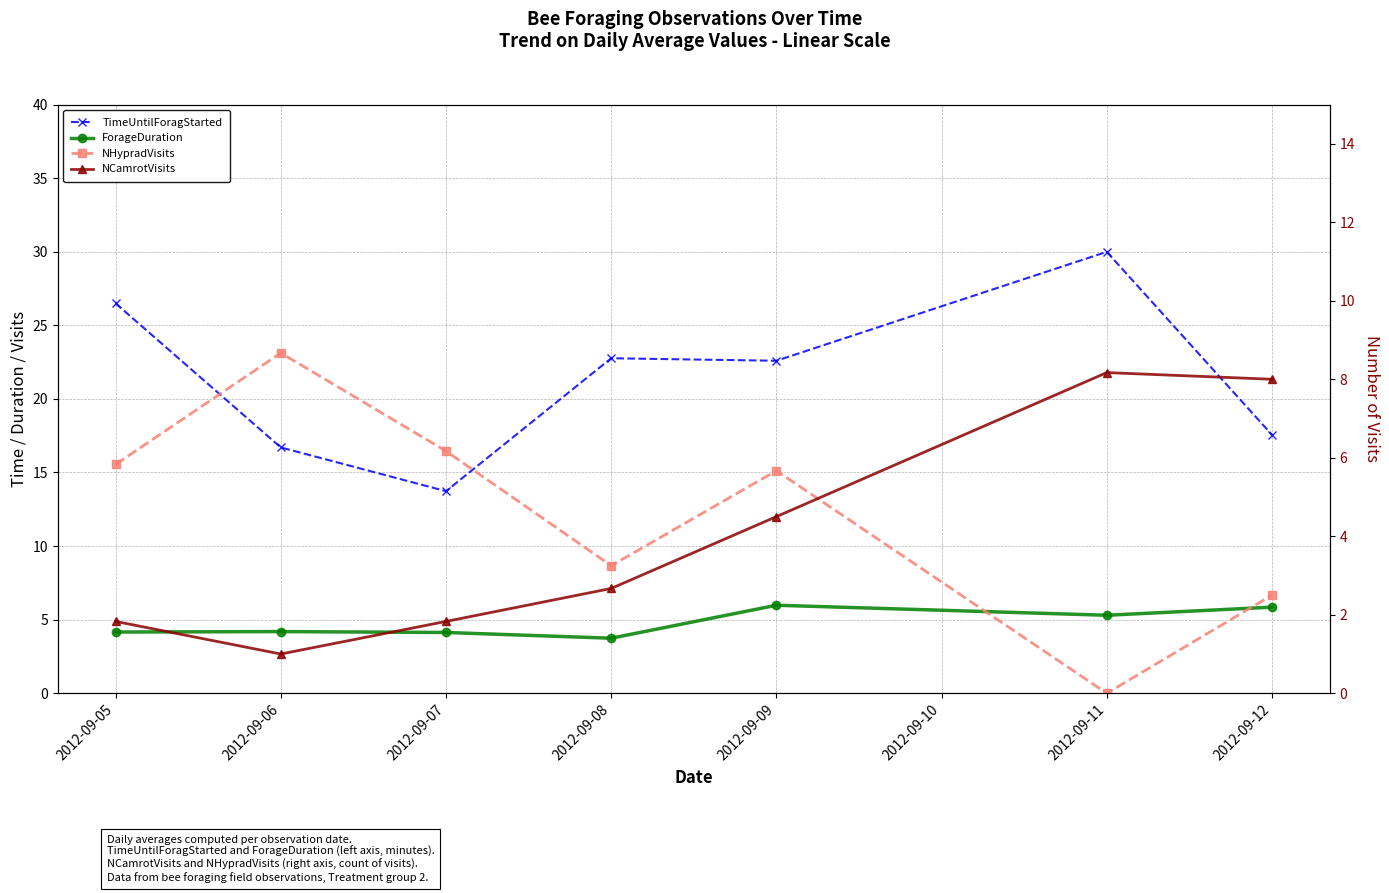

What is the total value across all series at 2012-09-07?

25.9